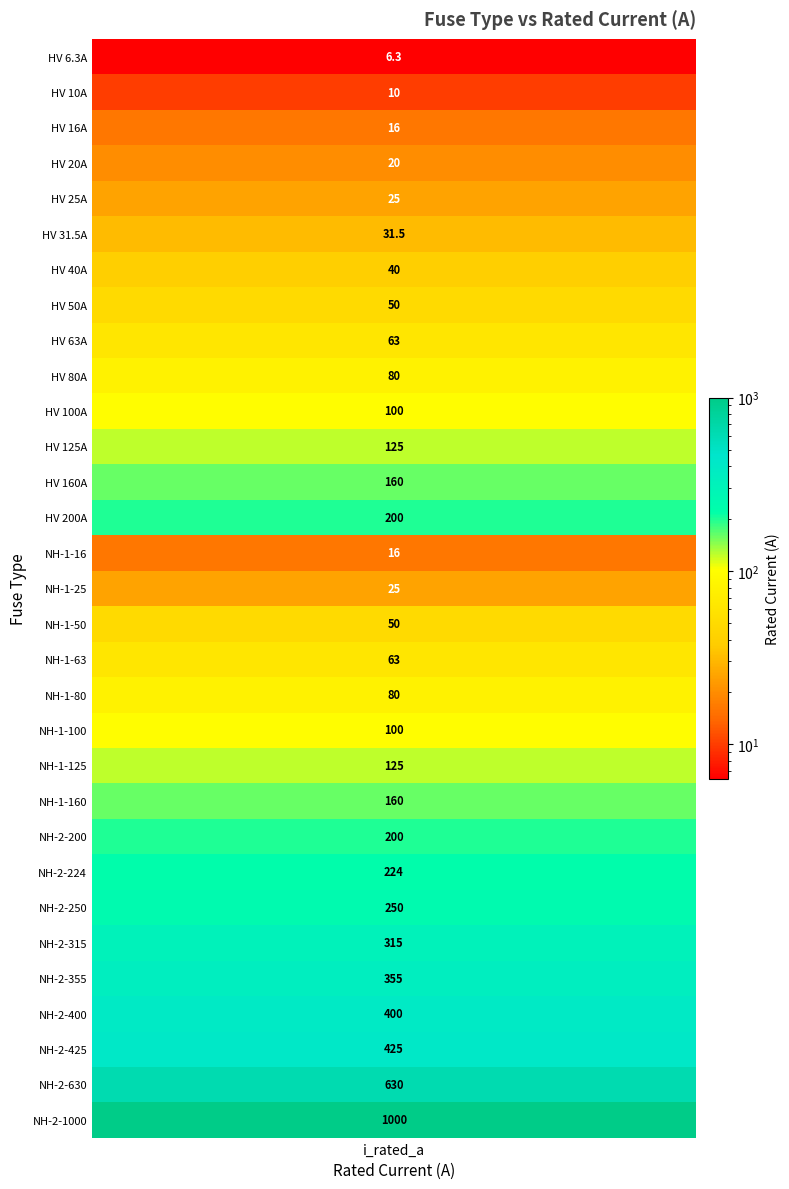

Which has a higher value, HV 125A or HV 200A?

HV 200A